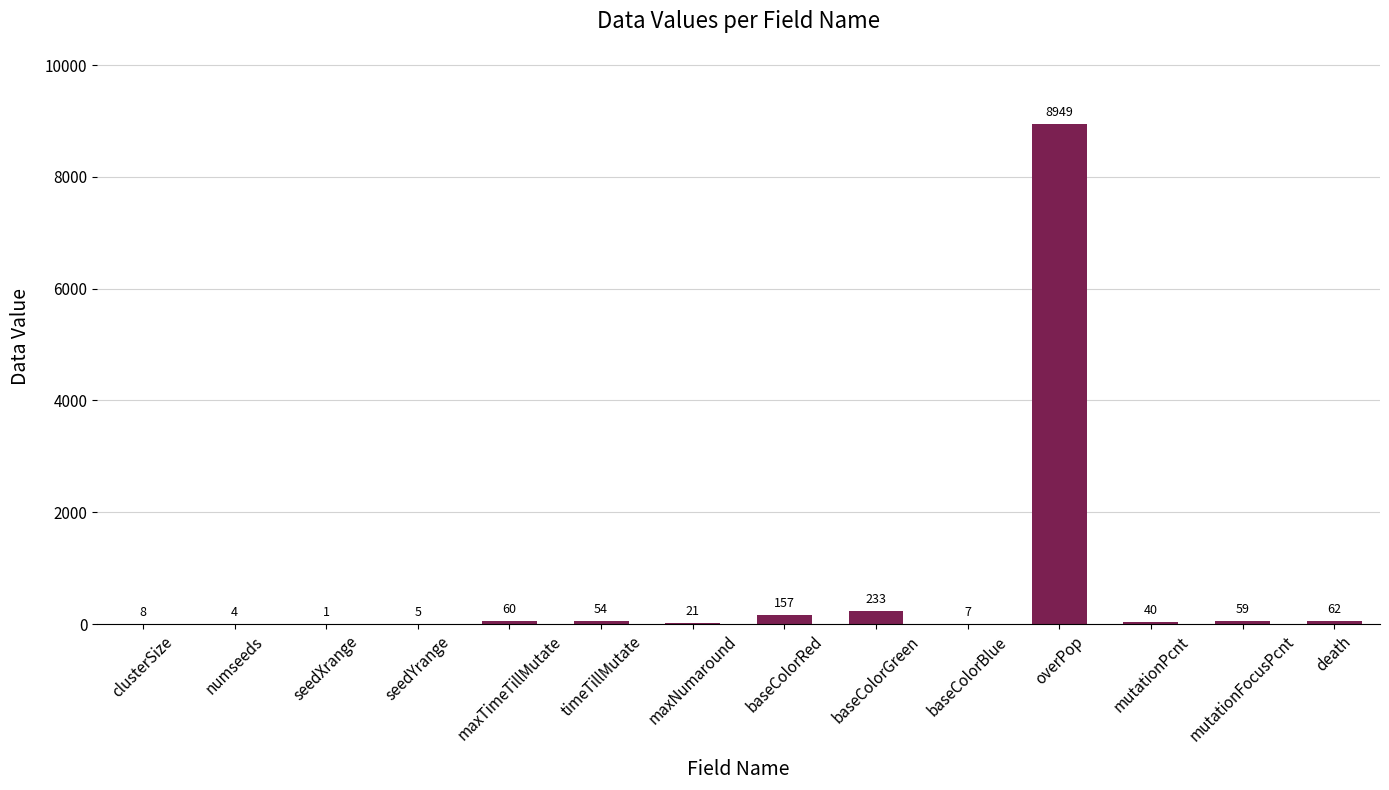

Count the number of data series in this chart.

1